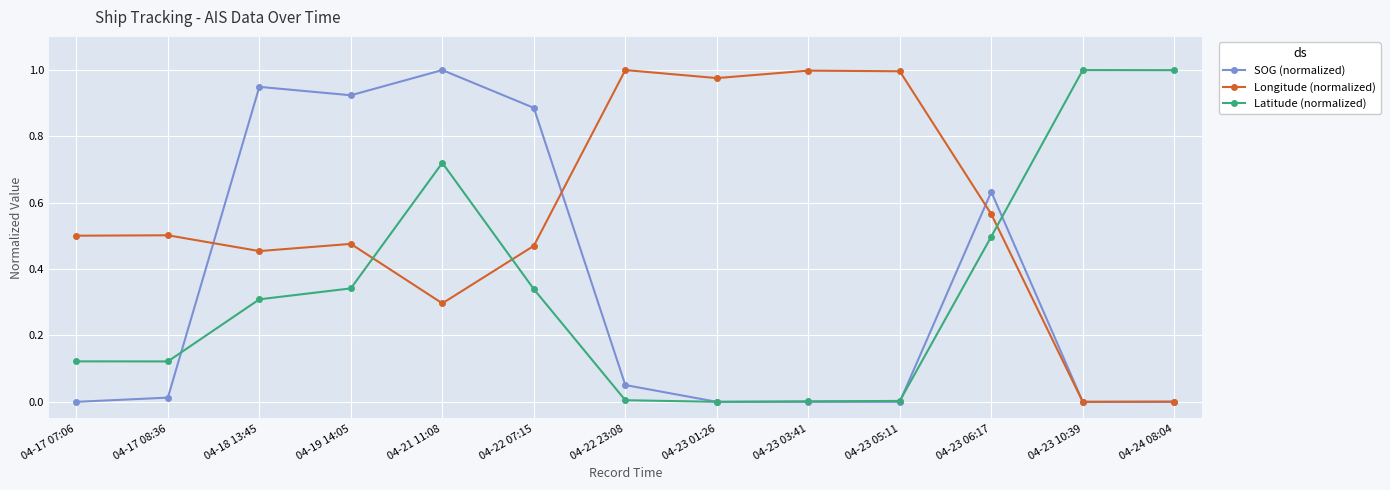

What is the label of the 2nd point from the right?

04-23 10:39